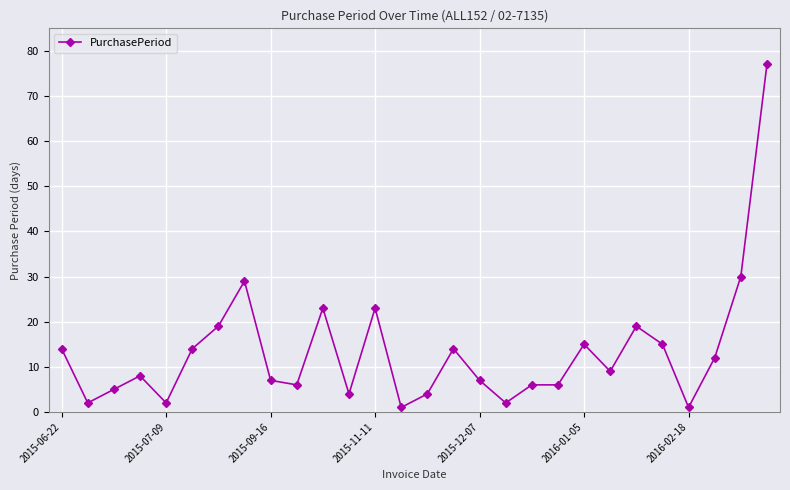

What is the sum of all values?

374